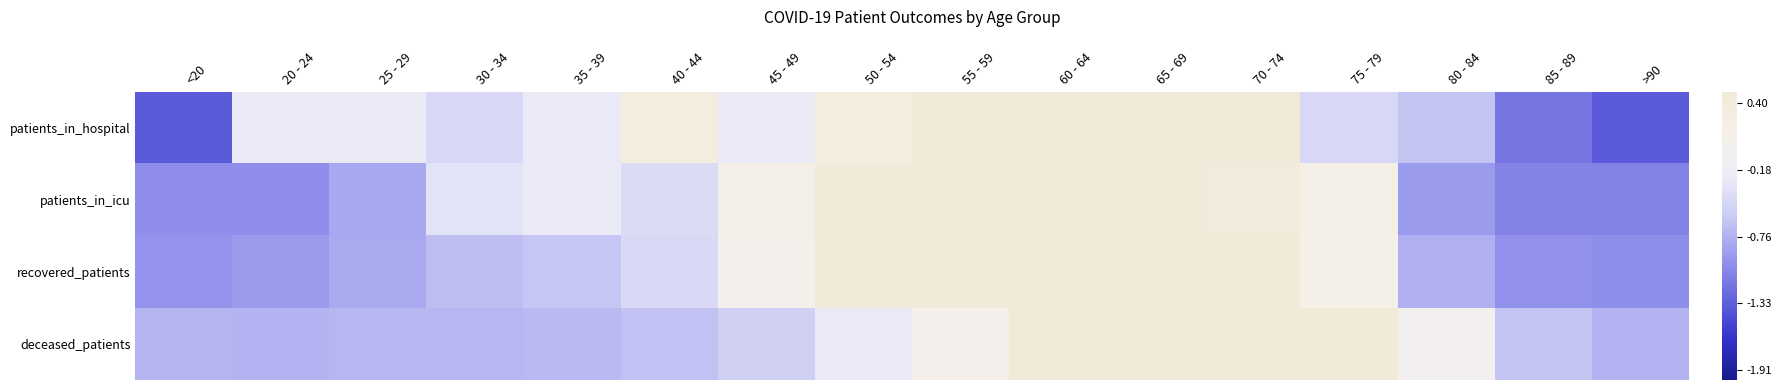

Count the number of categories in the chart.

16